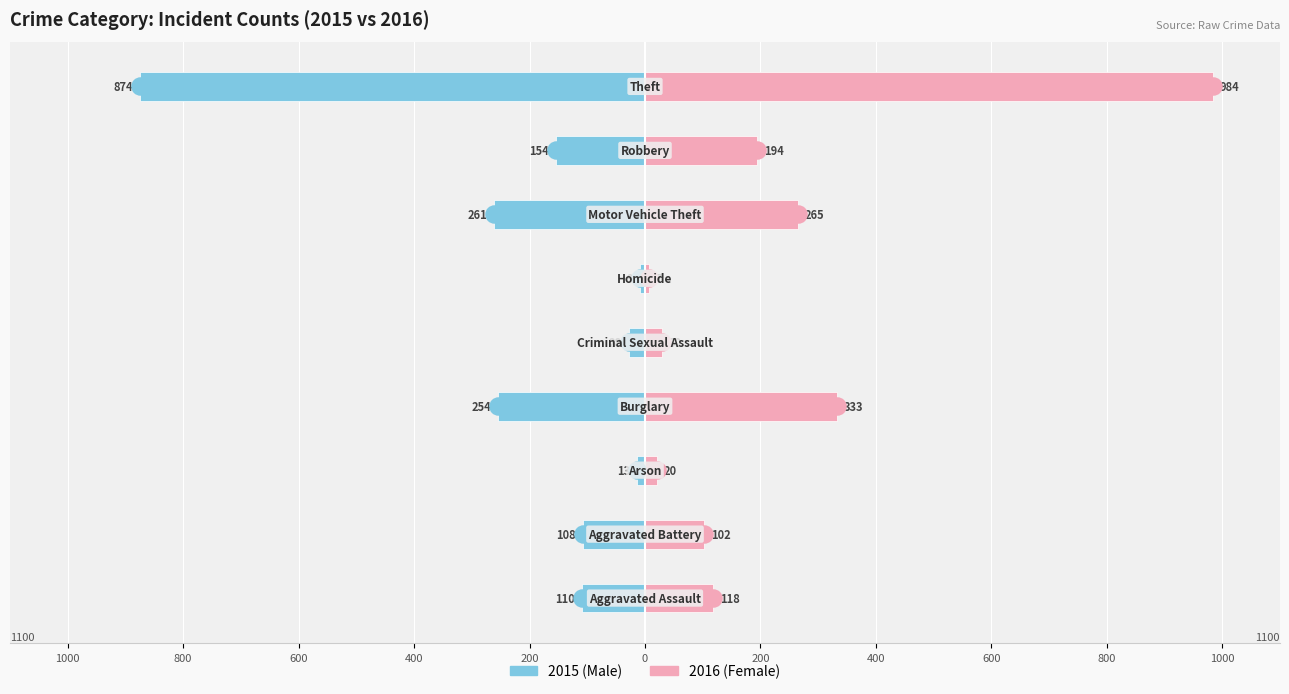

How many data points in Male are above -110?

4